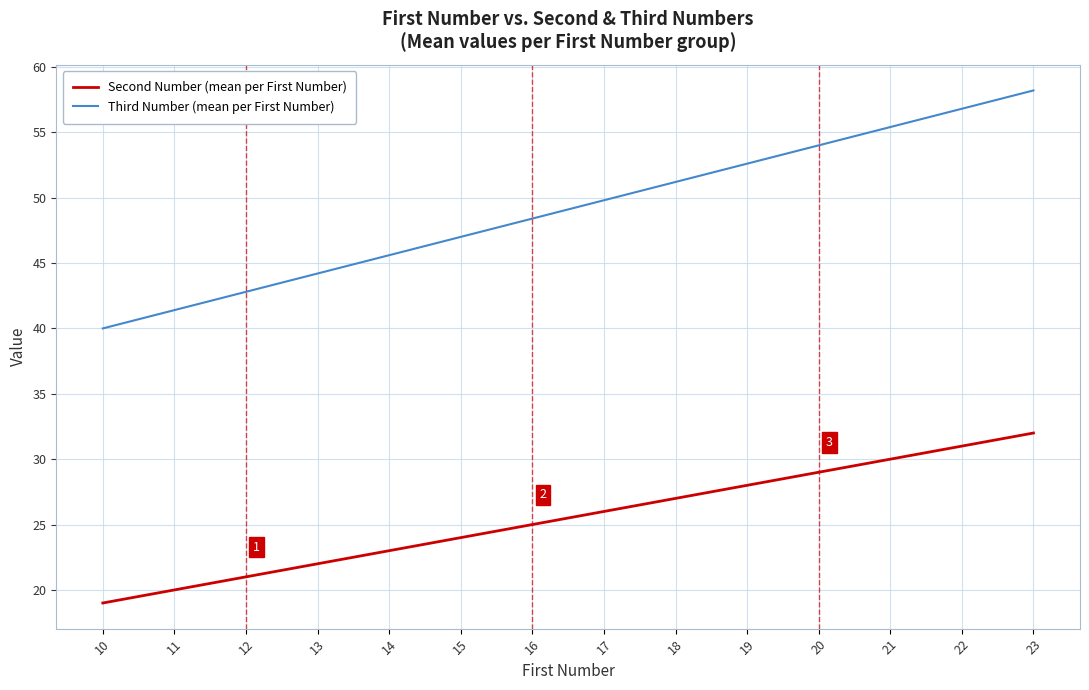

List the series in order of their peak value, highest first.

Third Number (mean per First Number), Second Number (mean per First Number)